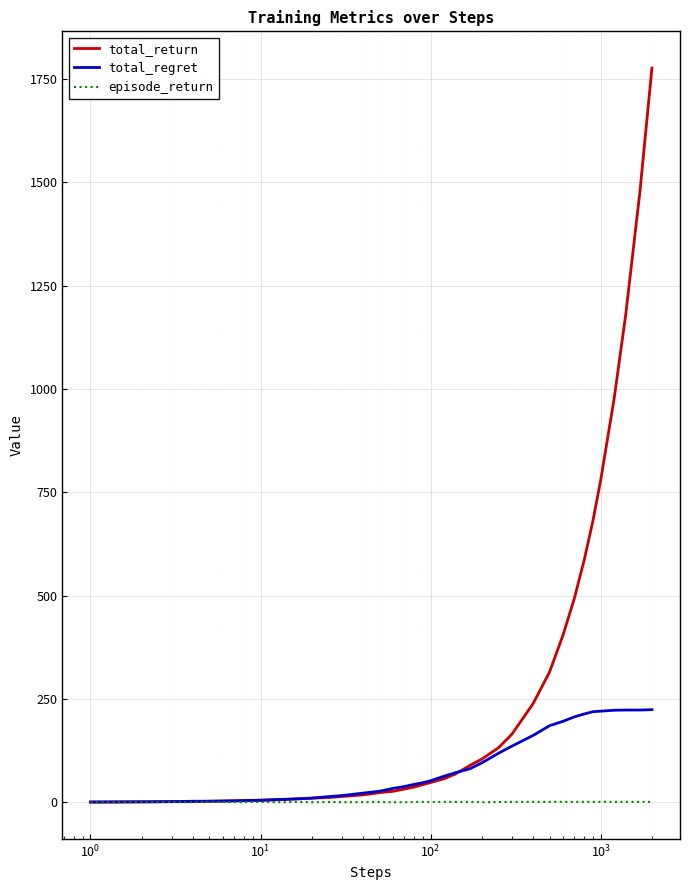

Which series has the largest range (max minus min)?

total_return